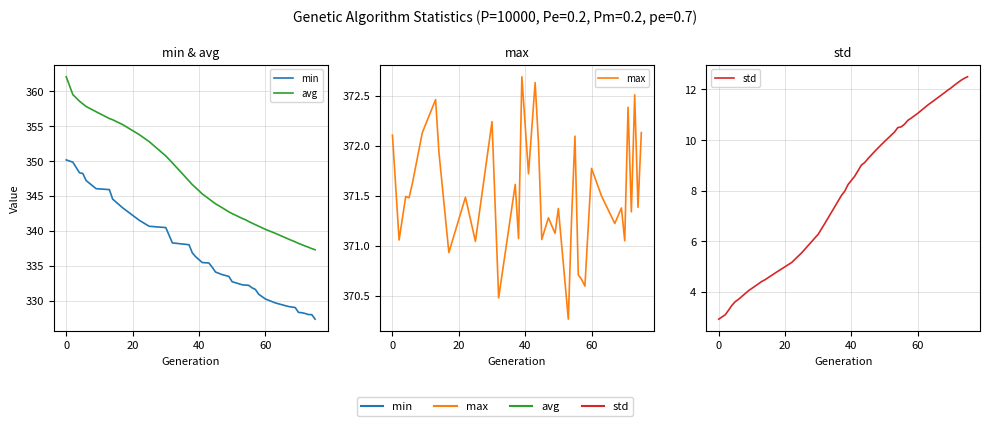

True or false: max and min intersect in this chart.

False